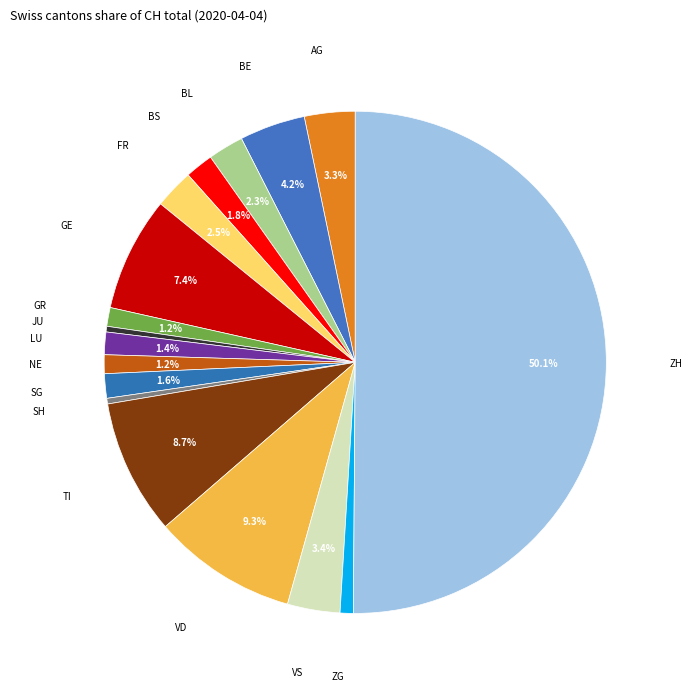

Count the number of slices in the pie.

17